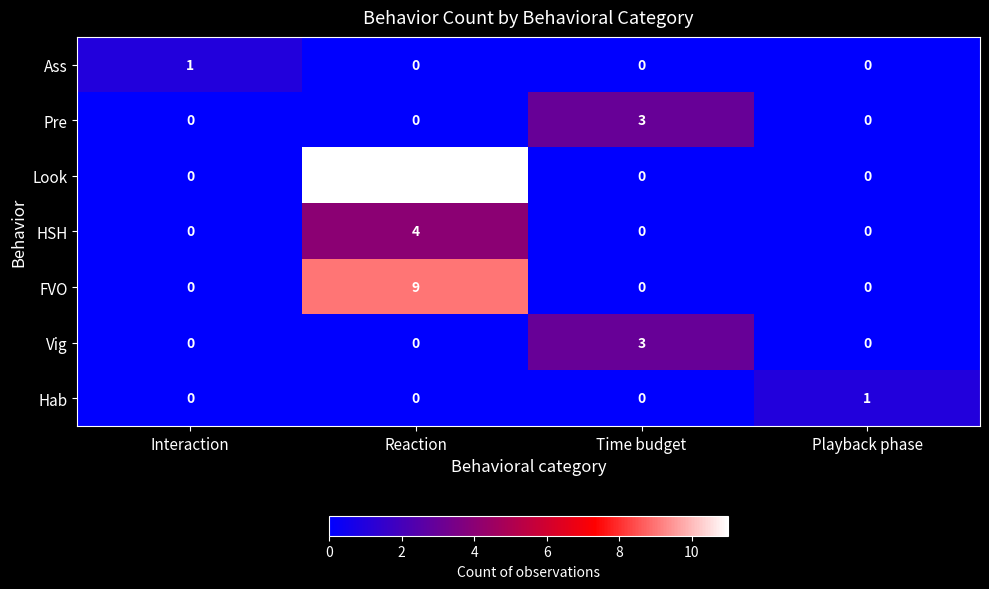

Reading right to left, list all the values displayed in this chart.

Ass: Playback phase=0	Time budget=0	Reaction=0	Interaction=1
Pre: Playback phase=0	Time budget=3	Reaction=0	Interaction=0
Look: Playback phase=0	Time budget=0	Reaction=11	Interaction=0
HSH: Playback phase=0	Time budget=0	Reaction=4	Interaction=0
FVO: Playback phase=0	Time budget=0	Reaction=9	Interaction=0
Vig: Playback phase=0	Time budget=3	Reaction=0	Interaction=0
Hab: Playback phase=1	Time budget=0	Reaction=0	Interaction=0